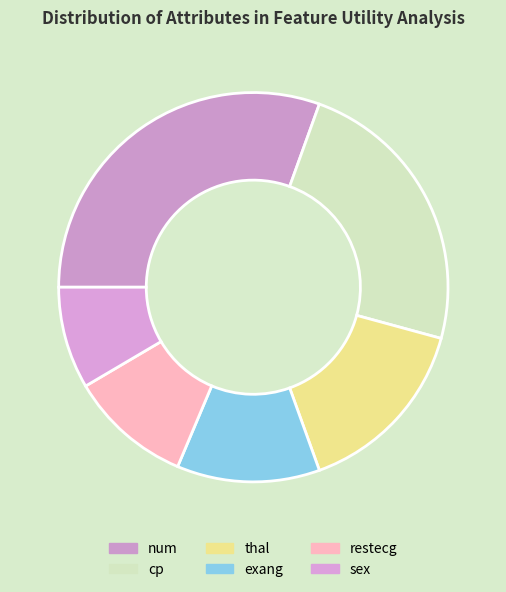

Count the number of slices in the pie.

6